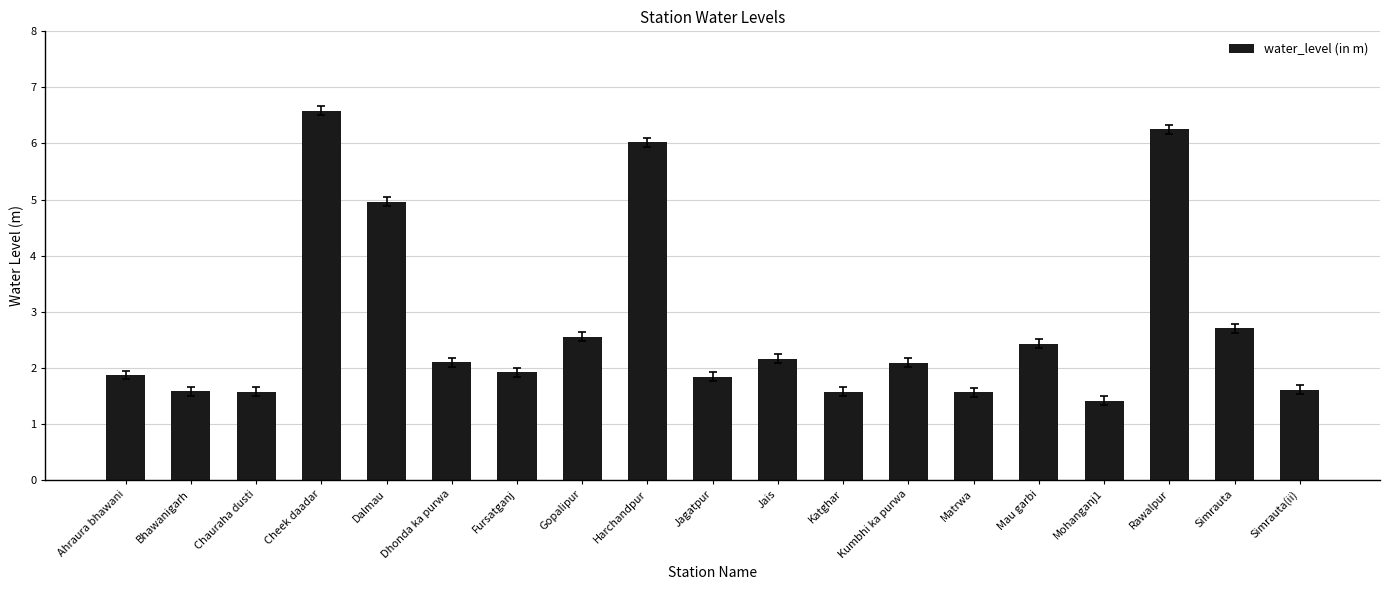

What is the difference between the values at Dhonda ka purwa and Harchandpur?

3.9